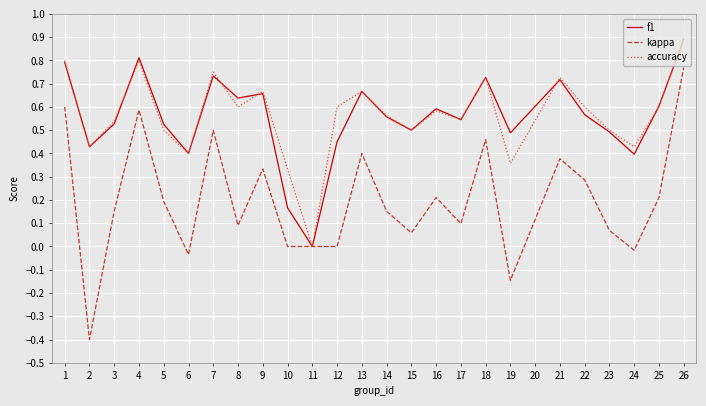

True or false: accuracy has a value of 0.4 at 6.

True